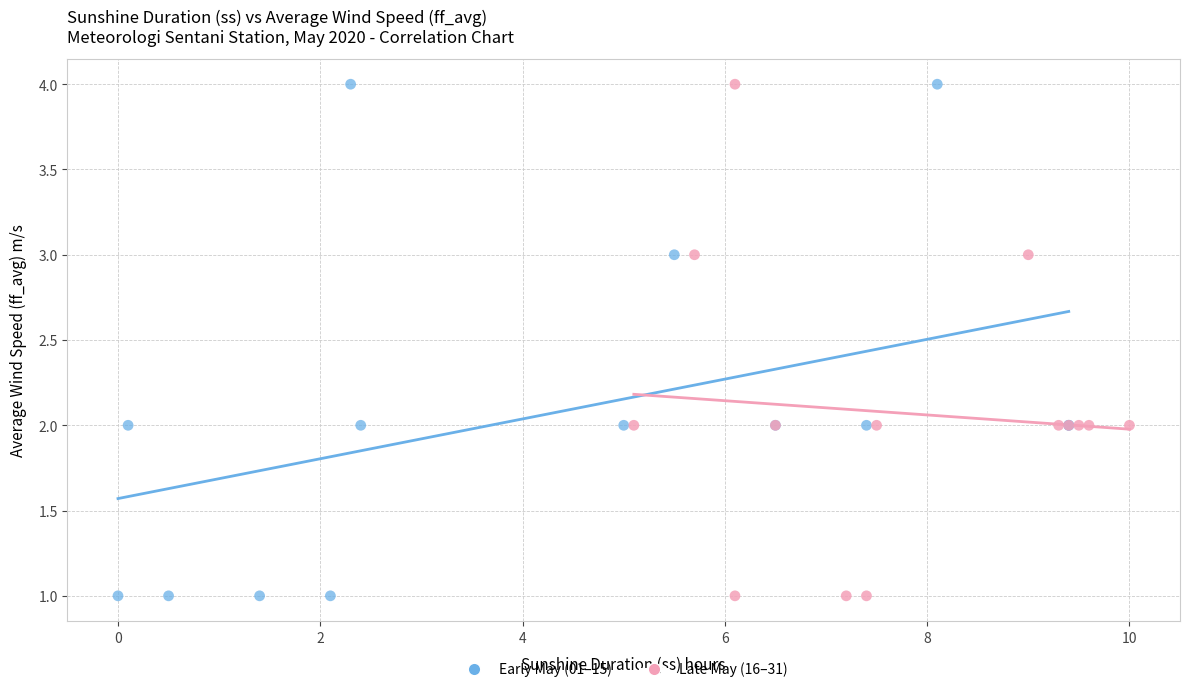

What are all the series names shown in the legend?

Early May (01–15), Late May (16–31)